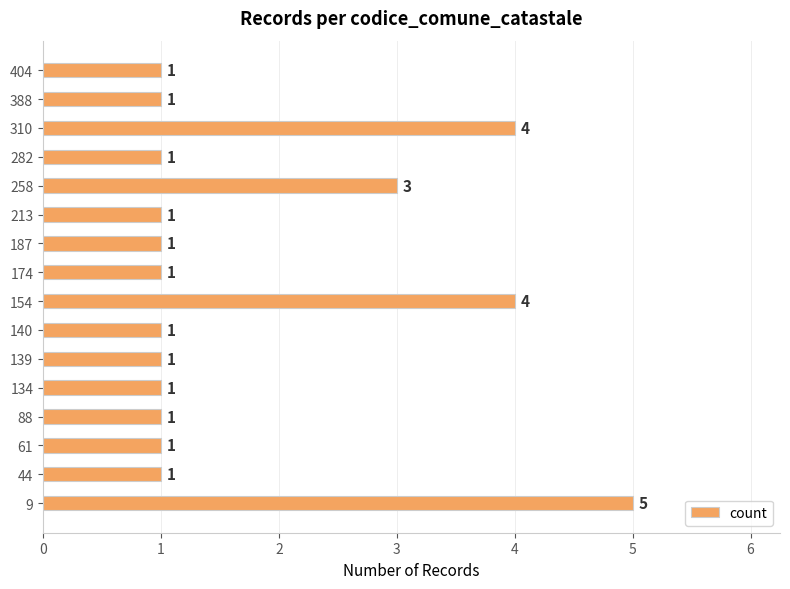

Does the chart contain stacked bars?

No